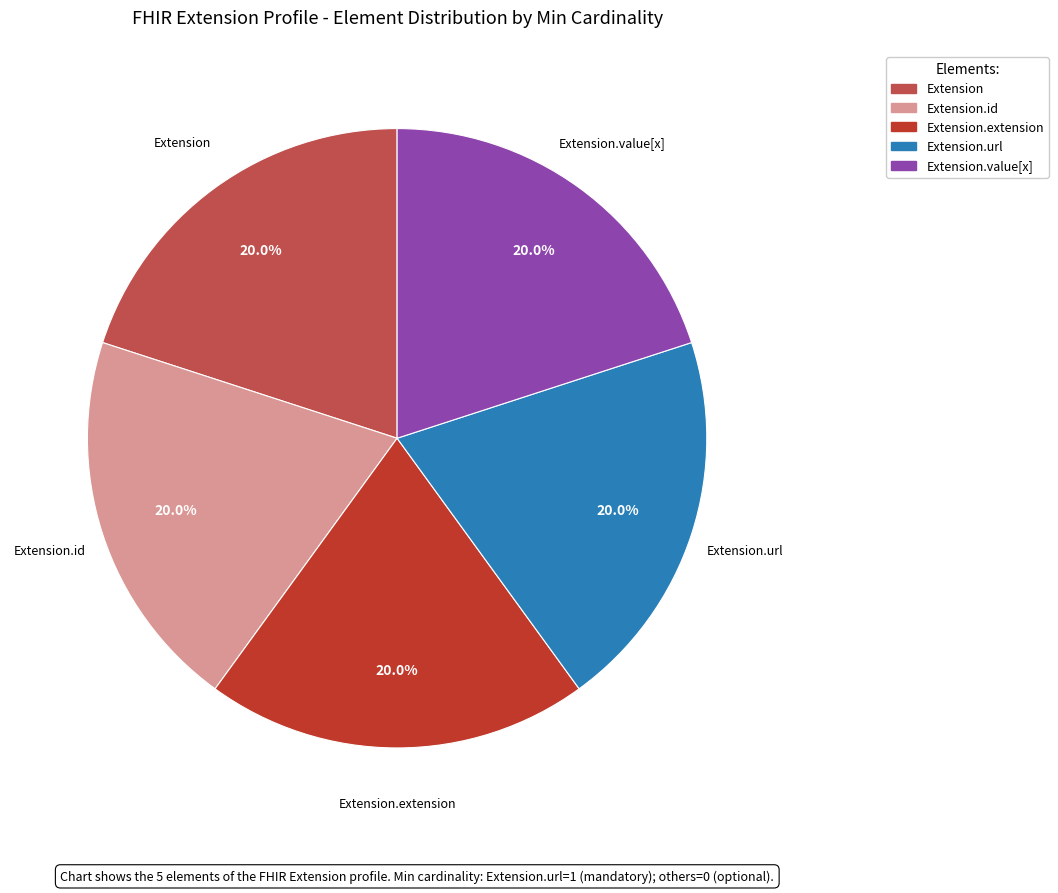

How many slices are in this pie chart?

5